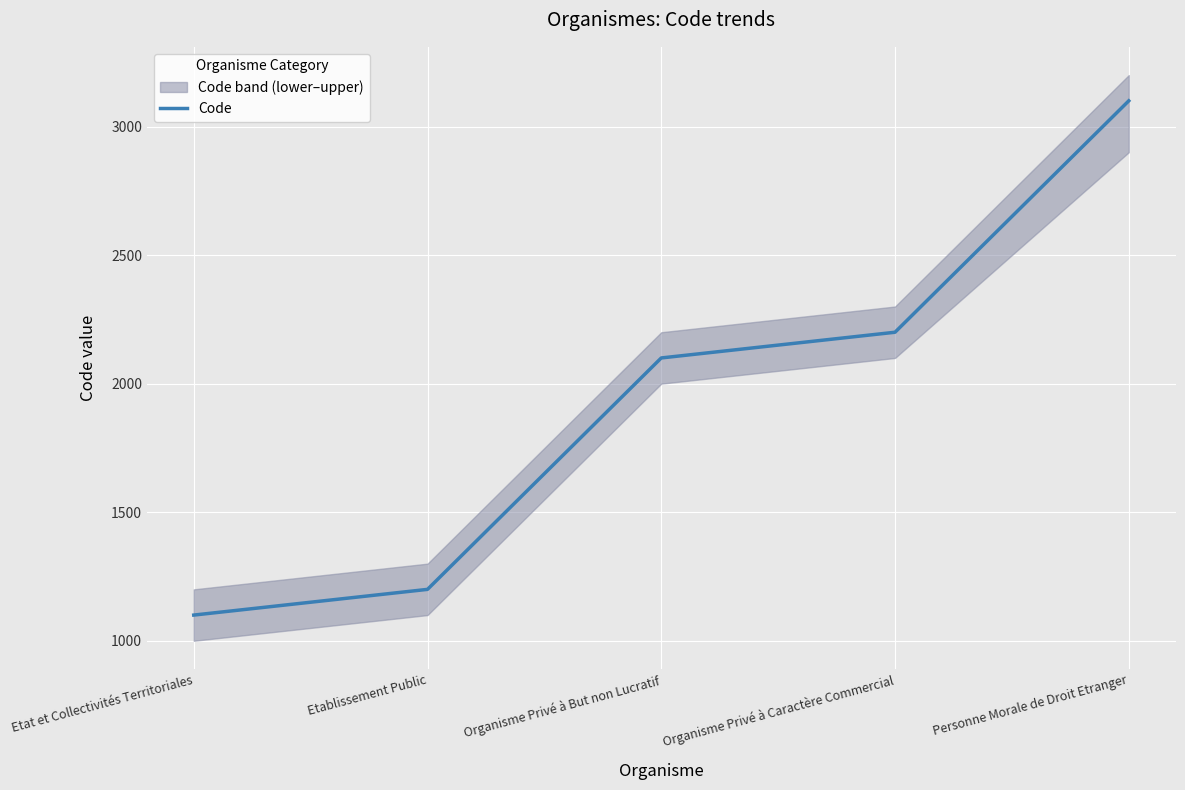

Approximately how many times larger is the value at Etablissement Public compared to Etat et Collectivités Territoriales?

1.1